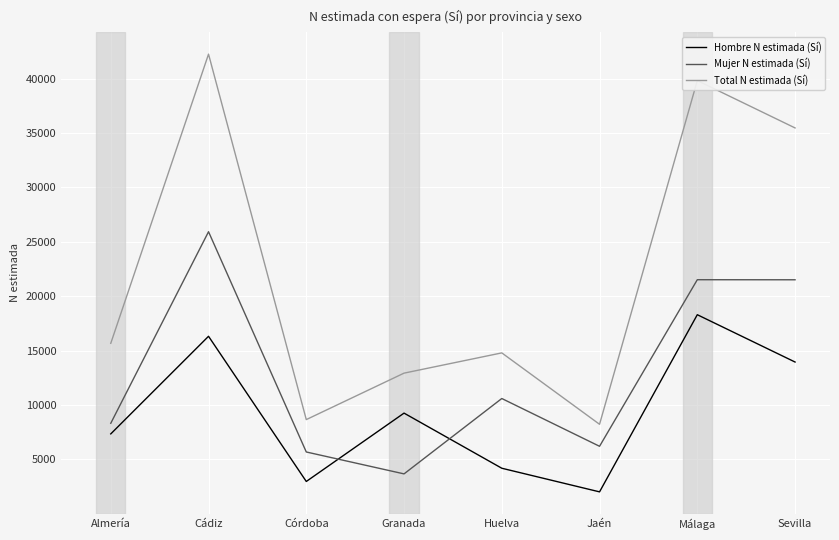

What is the highest value of the Total N estimada (Sí) series?

42250